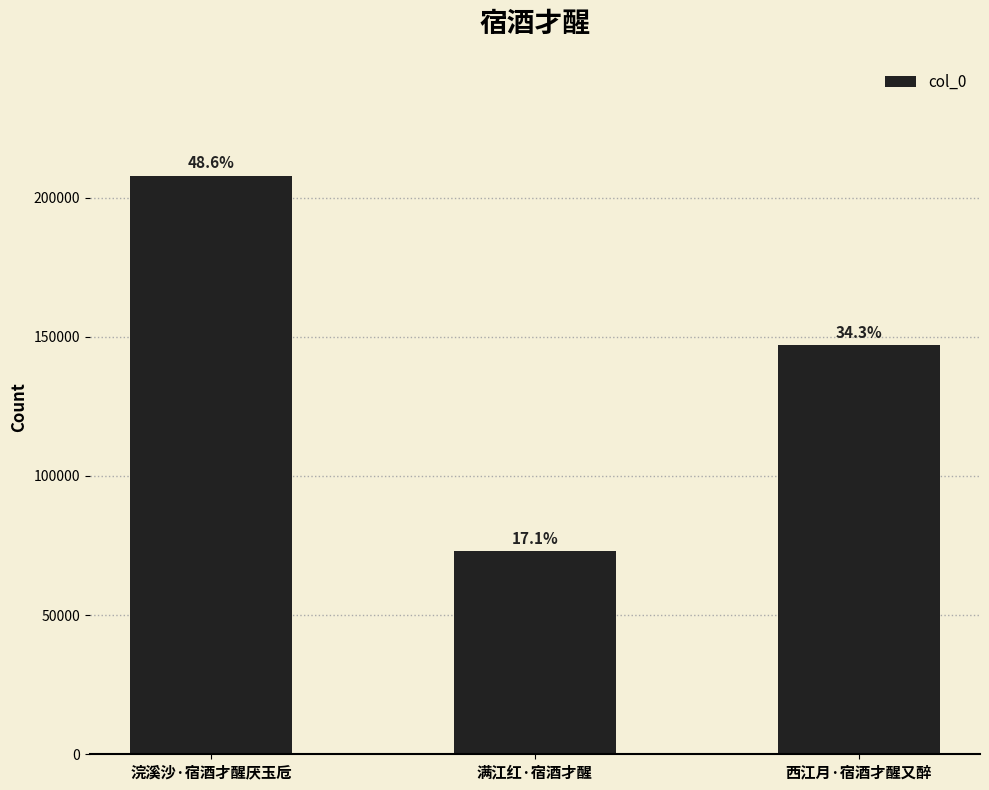

Are the bars horizontal?

No